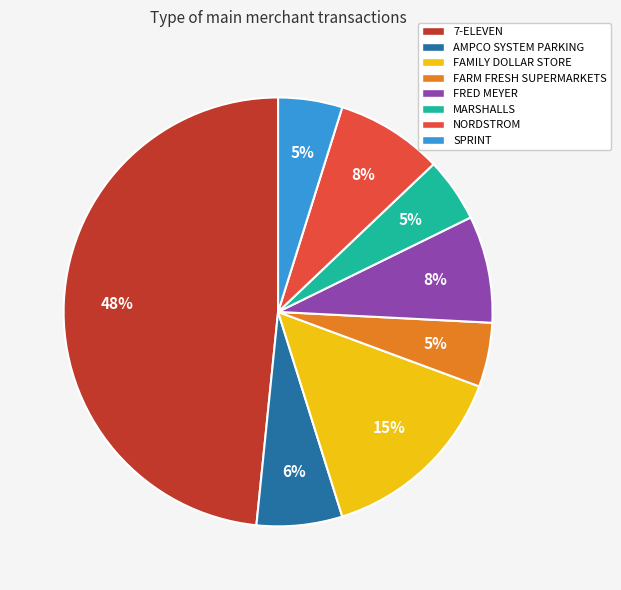

To the nearest percent, what percentage of the pie is FARM FRESH SUPERMARKETS?

5%